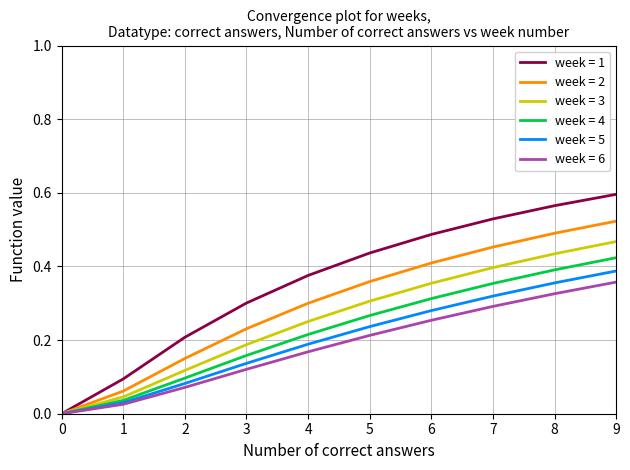

True or false: week = 6 has more than 2 points higher than both neighbors.

False